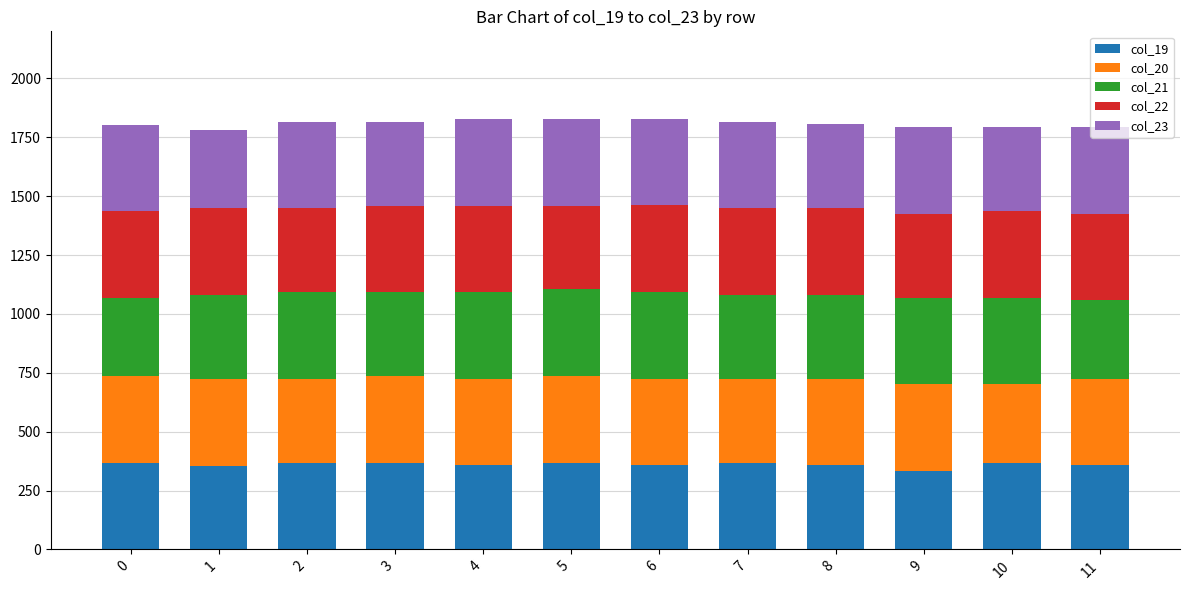

What is the minimum value for col_19?

332.6